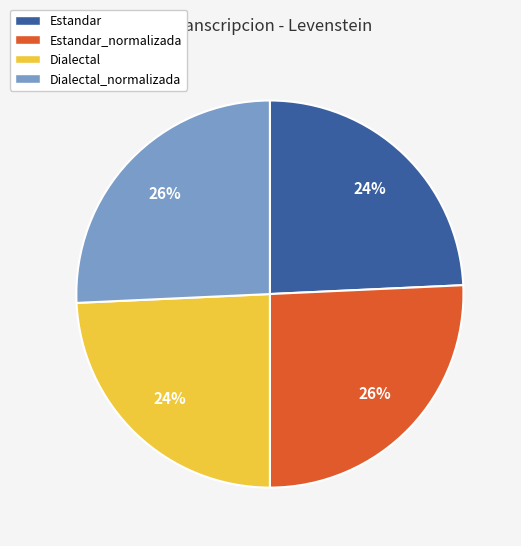

To the nearest percent, what percentage of the pie is Estandar_normalizada?

26%